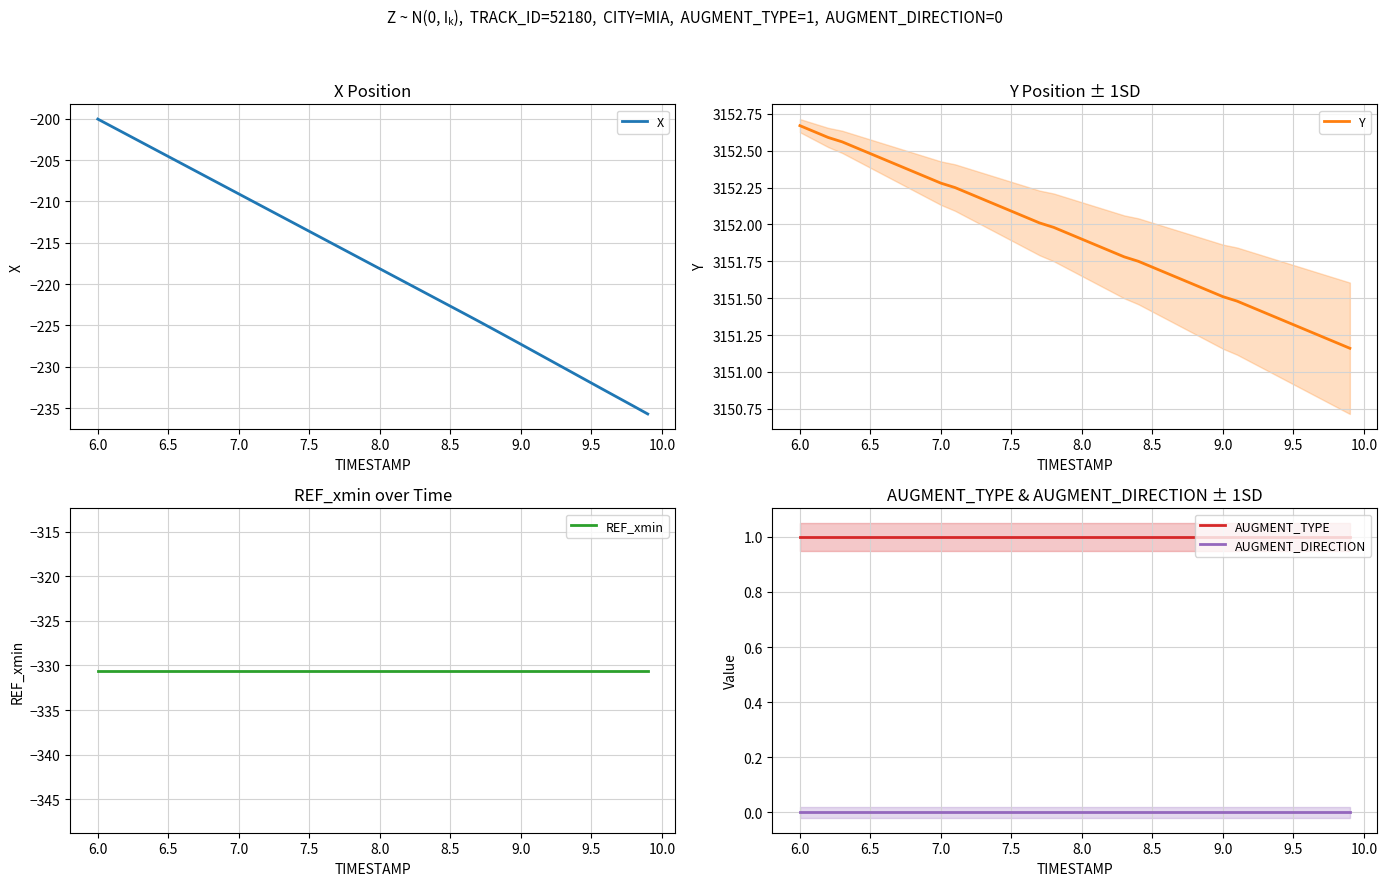

True or false: AUGMENT_TYPE and AUGMENT_DIRECTION intersect in this chart.

False